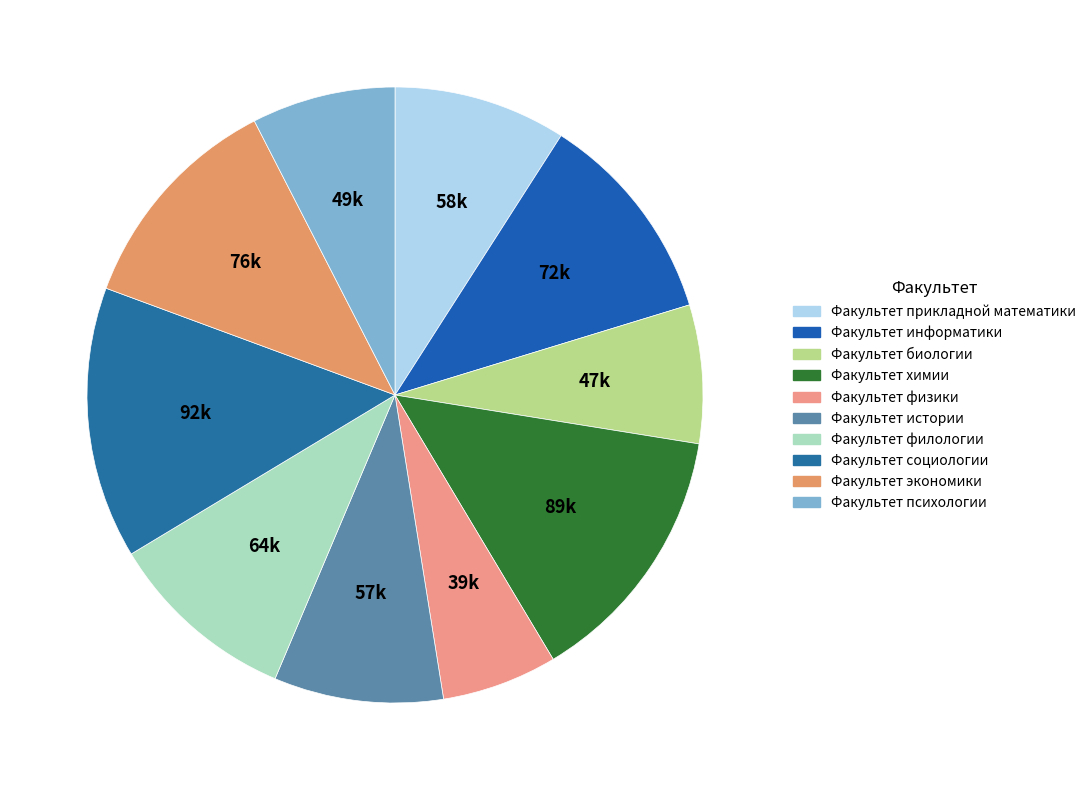

Does Факультет химии account for over 50% of the chart?

No